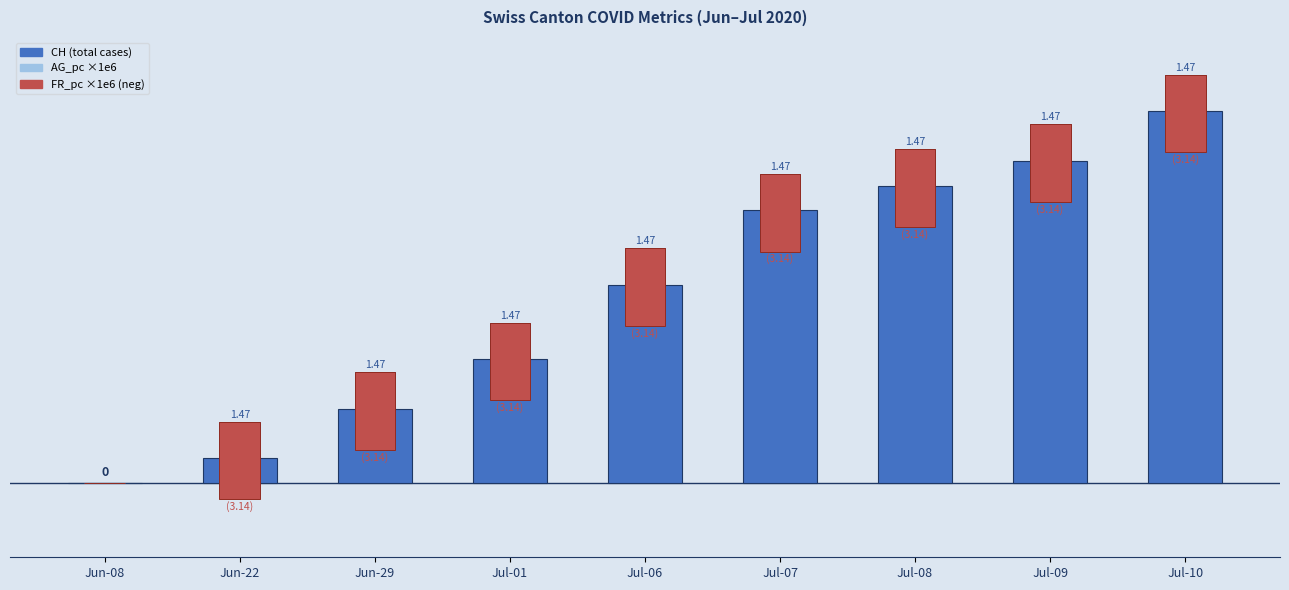

What is the total value across all series at Jul-10?

13.3